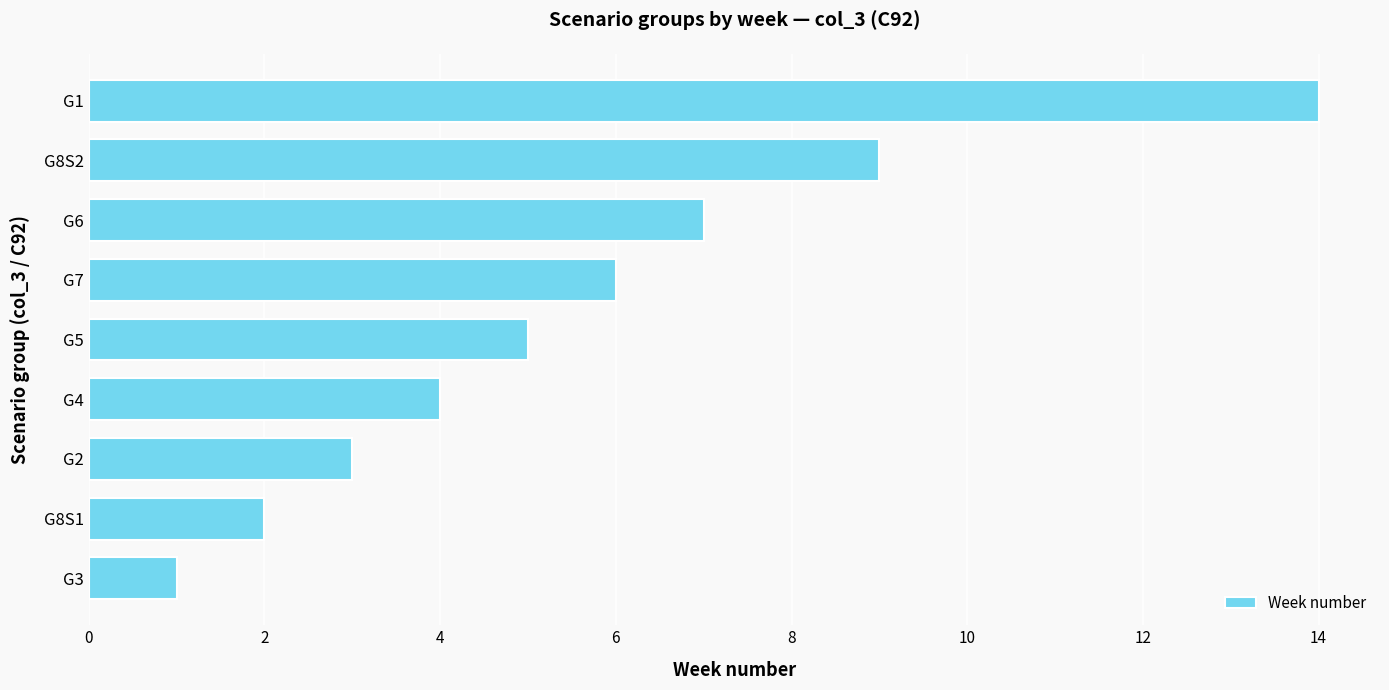

Rank the categories by value from lowest to highest.

G3, G8S1, G2, G4, G5, G7, G6, G8S2, G1